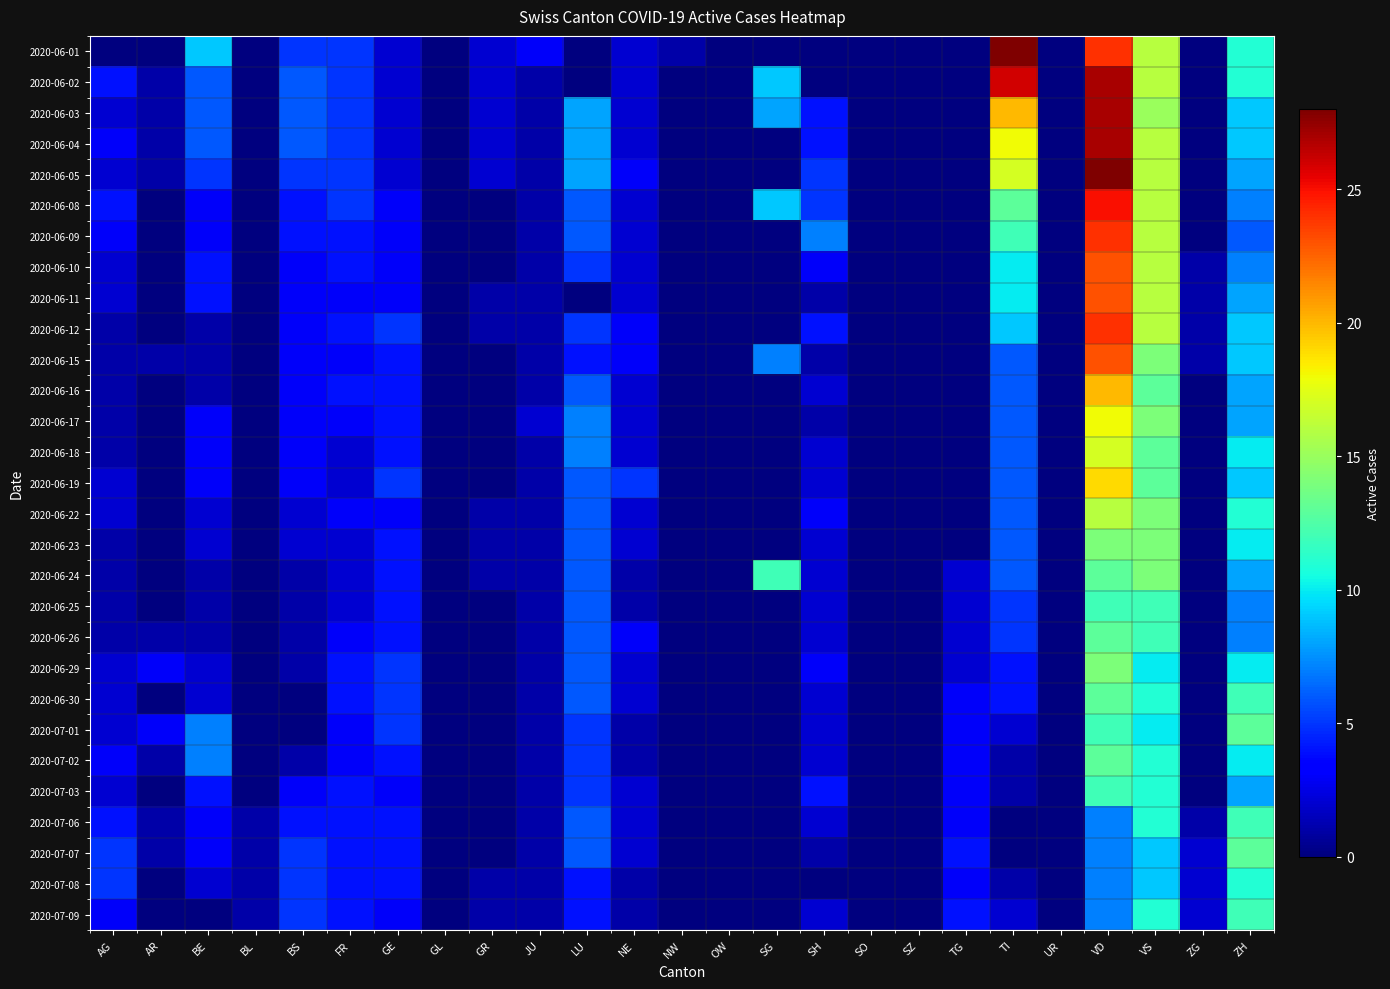

Which label corresponds to the largest value in the chart?

TI